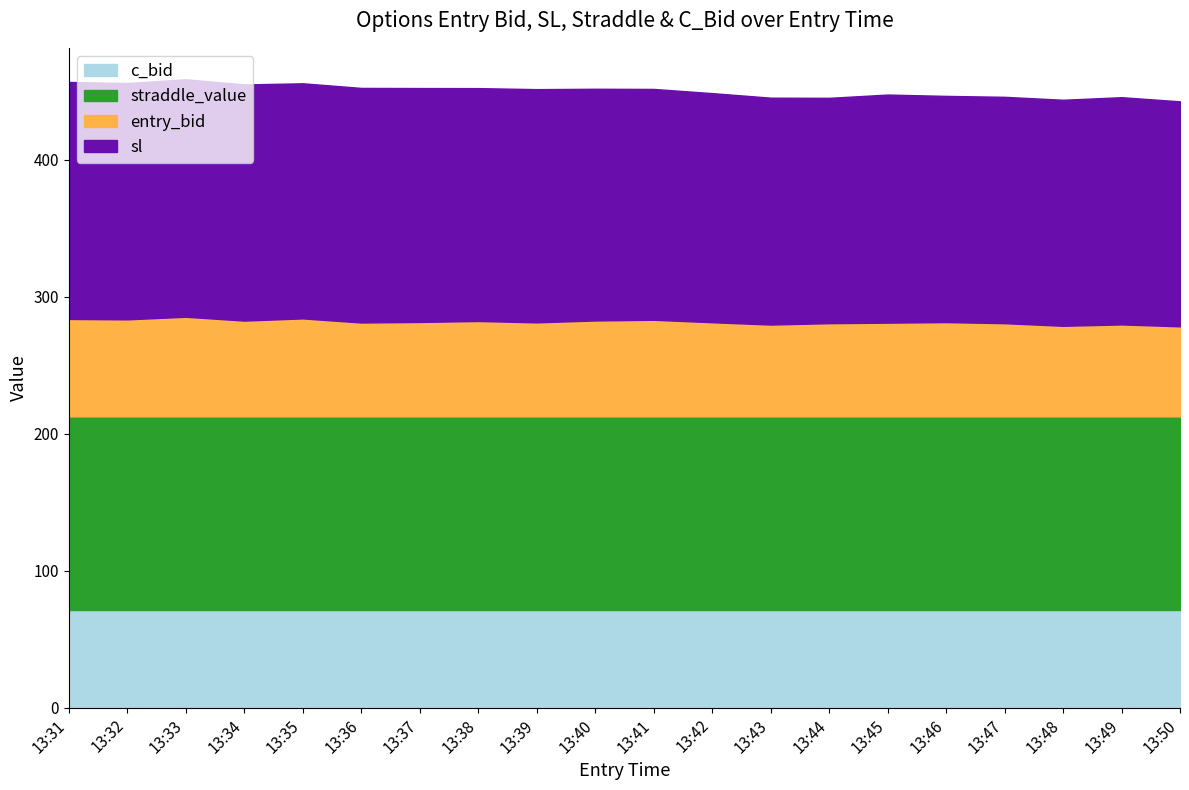

True or false: straddle_value has a value of 57.9 at 13:37.

False